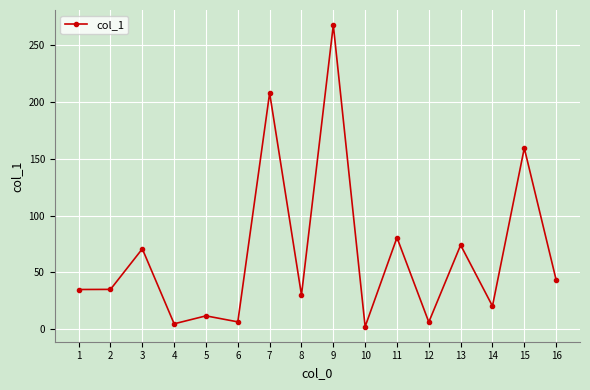

What is the minimum value shown in the chart?

2.3